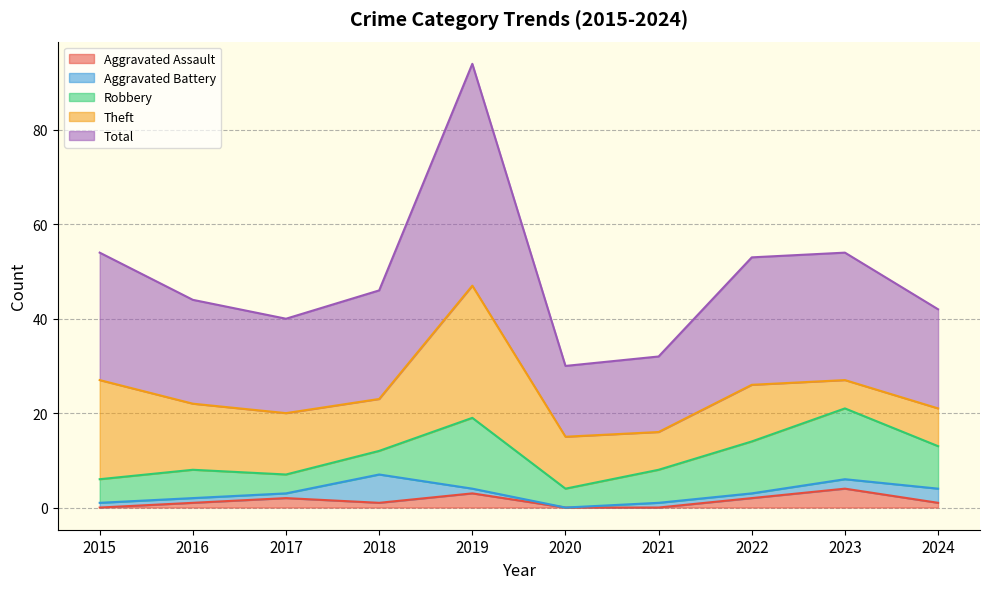

What is the value of the Total point at the 5th from the left?

47